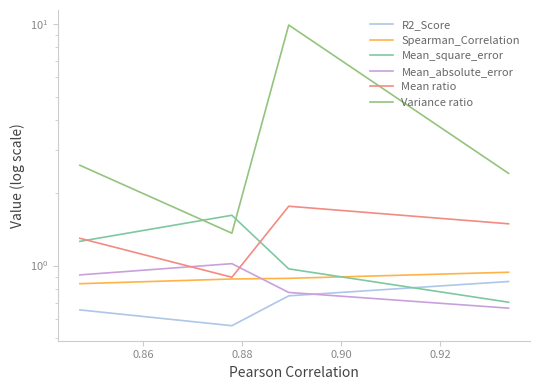

At which category does Mean_absolute_error reach its first local peak?

0.88